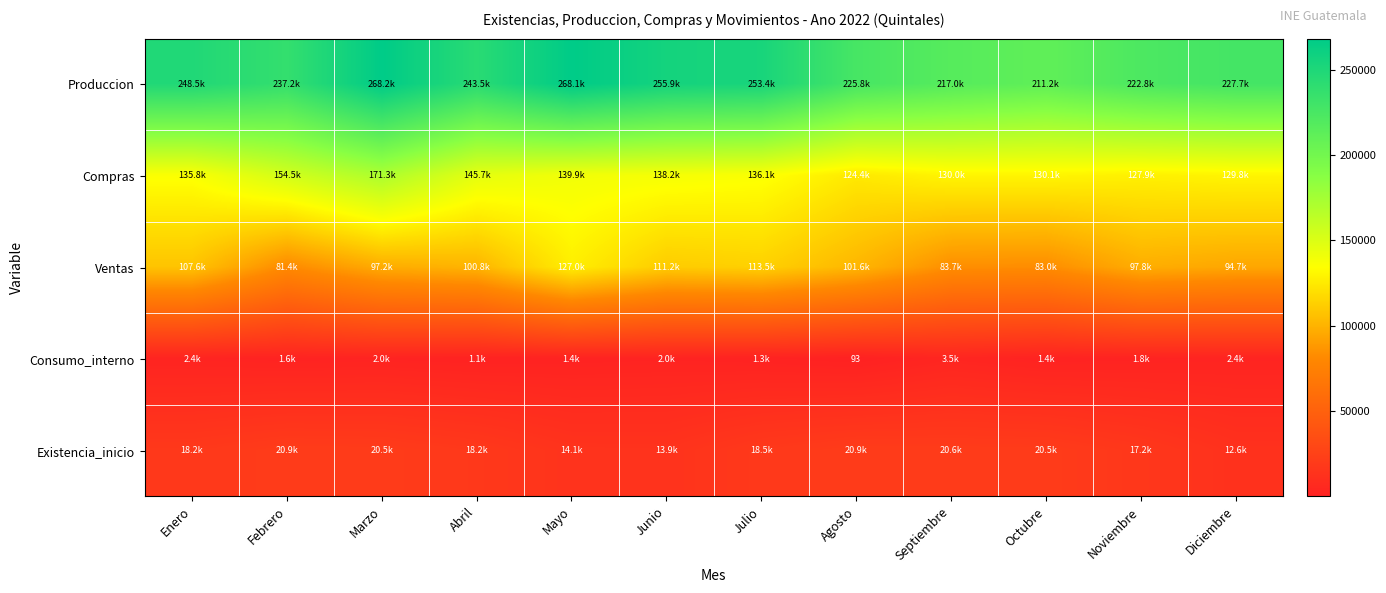

List the labels in order of Compras value, largest first.

Marzo, Febrero, Abril, Mayo, Junio, Julio, Enero, Octubre, Septiembre, Diciembre, Noviembre, Agosto